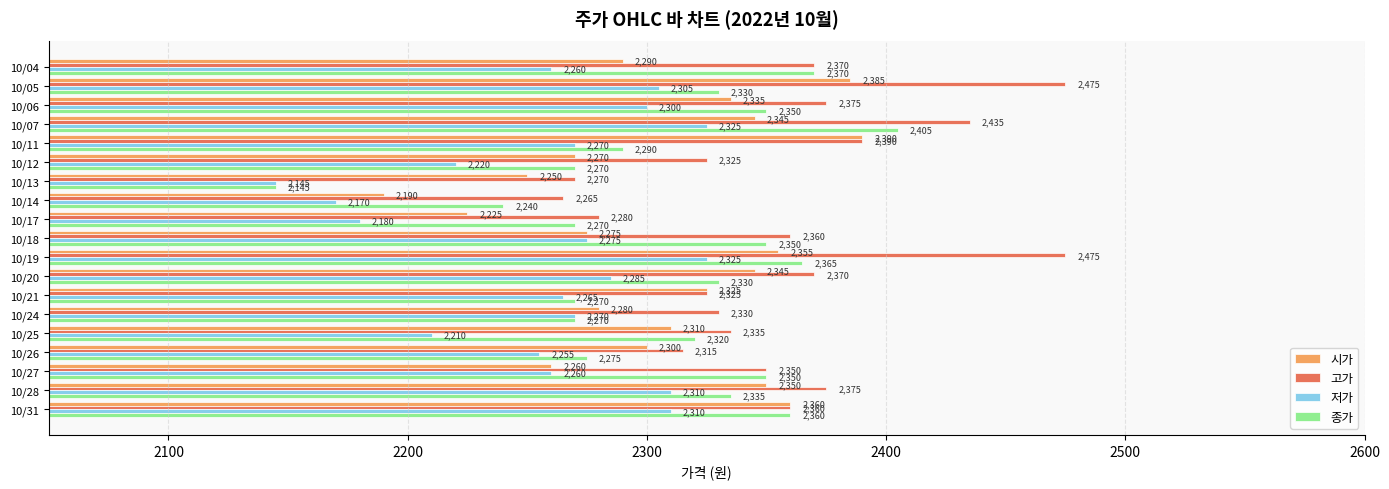

What is the sum of the 고가 values at 10/06 and 10/19?

4850